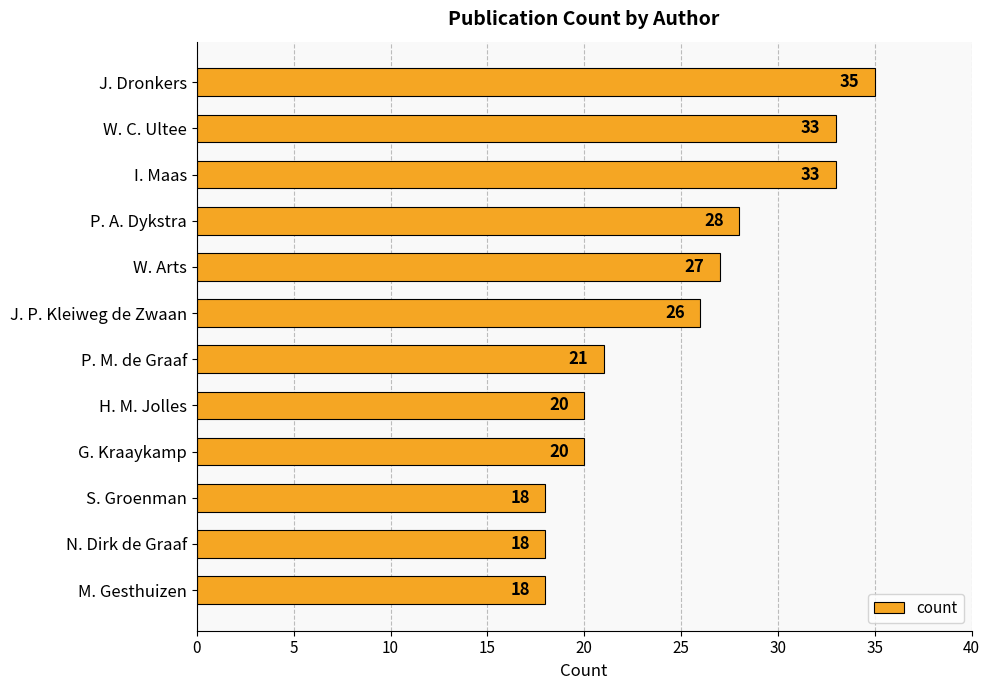

At which category does the chart reach its peak across all series?

J. Dronkers